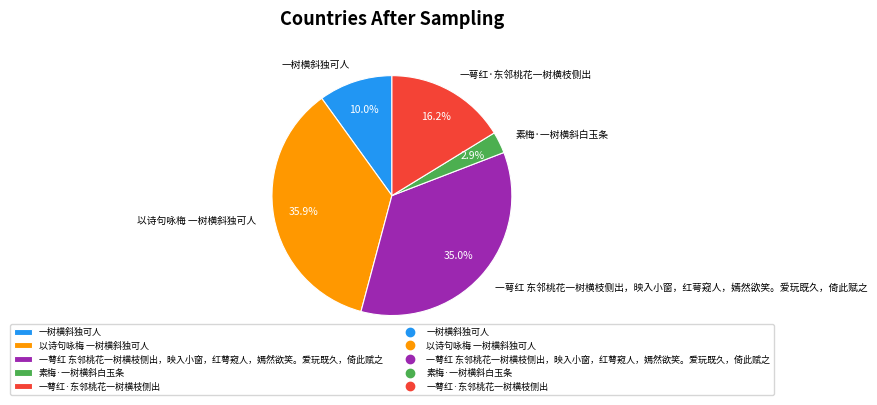

To the nearest percent, what percentage of the pie is 一萼红·东邻桃花一树横枝侧出?

16%